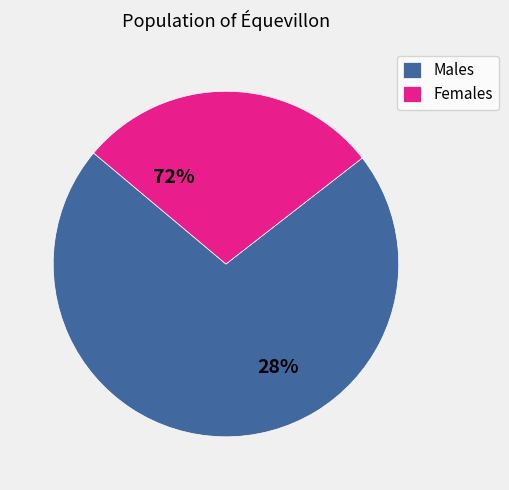

Is it true that i3 is 38% of the pie?

False